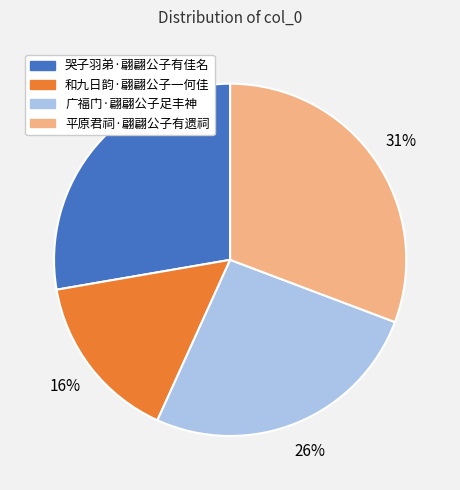

Combined, do 平原君祠·翩翩公子有遗祠 and 哭子羽弟·翩翩公子有佳名 account for over 50%?

Yes